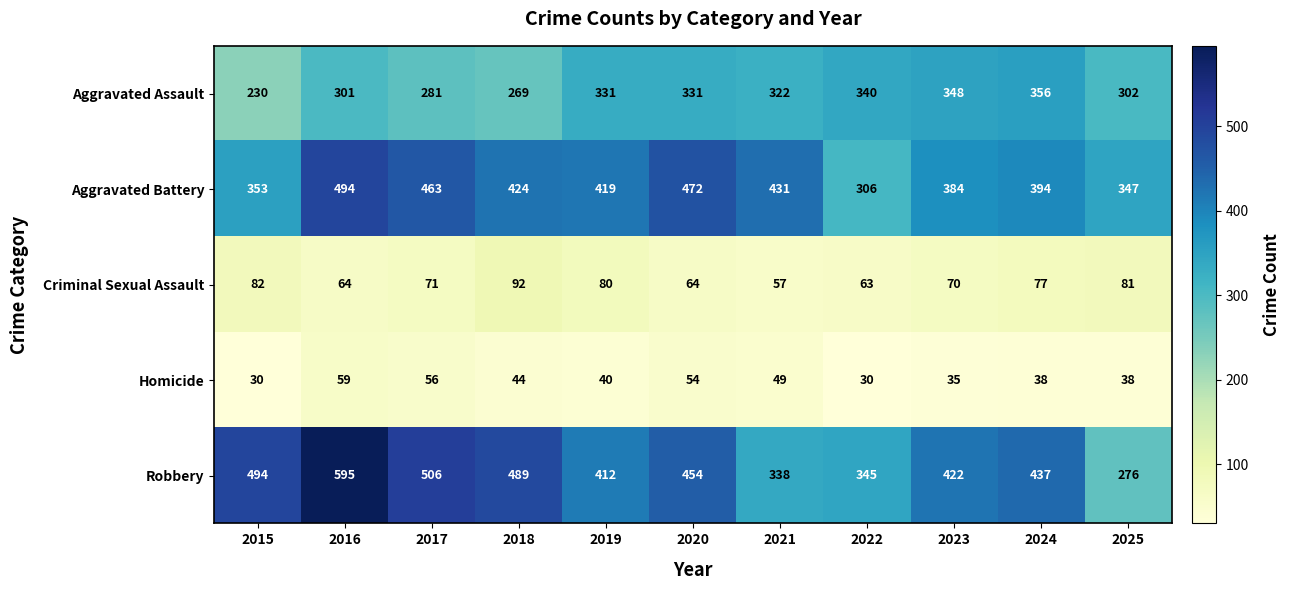

What is the greatest value displayed?

595